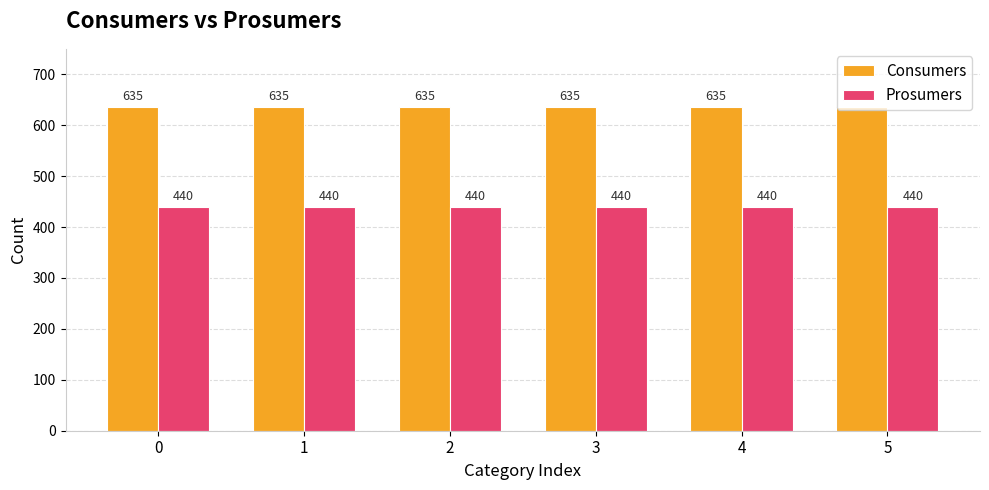

At 1, list the series in order from smallest to largest.

Prosumers, Consumers